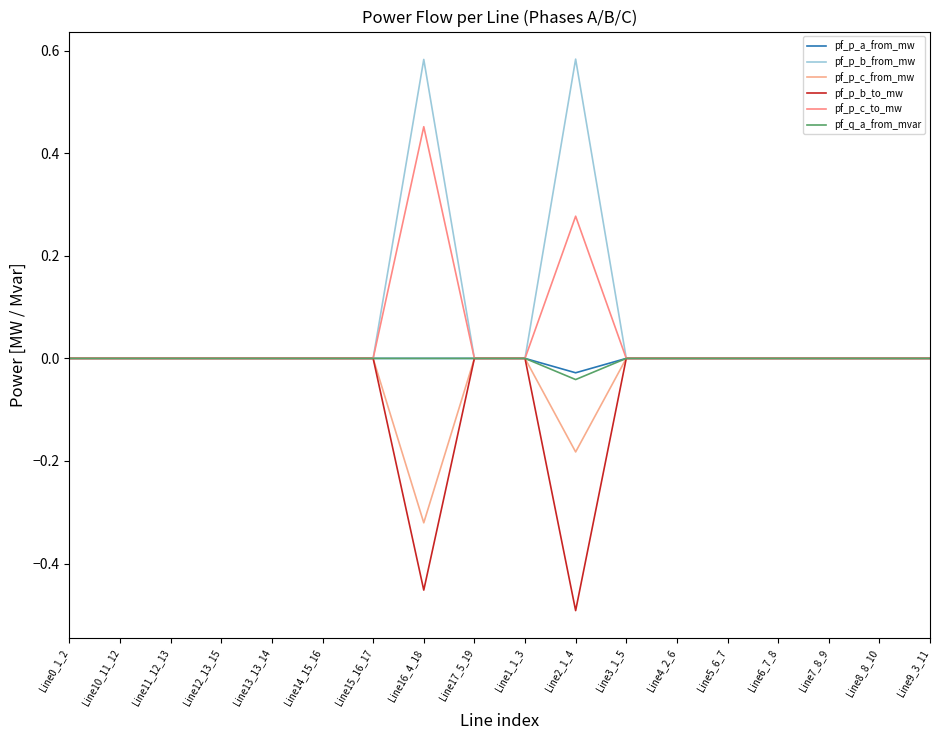

Reading left to right, list all the values displayed in this chart.

pf_p_a_from_mw: Line0_1_2=0.0	Line10_11_12=0.0	Line11_12_13=0.0	Line12_13_15=0.0	Line13_13_14=0.0	Line14_15_16=0.0	Line15_16_17=0.0	Line16_4_18=0.0	Line17_5_19=0.0	Line1_1_3=0.0	Line2_1_4=-0.0	Line3_1_5=0.0	Line4_2_6=0.0	Line5_6_7=0.0	Line6_7_8=0.0	Line7_8_9=0.0	Line8_8_10=0.0	Line9_3_11=0.0
pf_p_b_from_mw: Line0_1_2=-0.0	Line10_11_12=-0.0	Line11_12_13=-0.0	Line12_13_15=-0.0	Line13_13_14=-0.0	Line14_15_16=-0.0	Line15_16_17=-0.0	Line16_4_18=0.6	Line17_5_19=-0.0	Line1_1_3=-0.0	Line2_1_4=0.6	Line3_1_5=-0.0	Line4_2_6=-0.0	Line5_6_7=-0.0	Line6_7_8=-0.0	Line7_8_9=-0.0	Line8_8_10=-0.0	Line9_3_11=-0.0
pf_p_c_from_mw: Line0_1_2=-0.0	Line10_11_12=-0.0	Line11_12_13=-0.0	Line12_13_15=-0.0	Line13_13_14=-0.0	Line14_15_16=-0.0	Line15_16_17=-0.0	Line16_4_18=-0.3	Line17_5_19=-0.0	Line1_1_3=-0.0	Line2_1_4=-0.2	Line3_1_5=-0.0	Line4_2_6=-0.0	Line5_6_7=-0.0	Line6_7_8=-0.0	Line7_8_9=-0.0	Line8_8_10=-0.0	Line9_3_11=-0.0
pf_p_b_to_mw: Line0_1_2=0.0	Line10_11_12=0.0	Line11_12_13=0.0	Line12_13_15=0.0	Line13_13_14=0.0	Line14_15_16=0.0	Line15_16_17=0.0	Line16_4_18=-0.5	Line17_5_19=0.0	Line1_1_3=0.0	Line2_1_4=-0.5	Line3_1_5=0.0	Line4_2_6=0.0	Line5_6_7=0.0	Line6_7_8=0.0	Line7_8_9=0.0	Line8_8_10=0.0	Line9_3_11=0.0
pf_p_c_to_mw: Line0_1_2=0.0	Line10_11_12=0.0	Line11_12_13=0.0	Line12_13_15=0.0	Line13_13_14=0.0	Line14_15_16=0.0	Line15_16_17=0.0	Line16_4_18=0.5	Line17_5_19=0.0	Line1_1_3=0.0	Line2_1_4=0.3	Line3_1_5=0.0	Line4_2_6=0.0	Line5_6_7=0.0	Line6_7_8=0.0	Line7_8_9=0.0	Line8_8_10=0.0	Line9_3_11=0.0
pf_q_a_from_mvar: Line0_1_2=-0.0	Line10_11_12=-0.0	Line11_12_13=-0.0	Line12_13_15=-0.0	Line13_13_14=-0.0	Line14_15_16=-0.0	Line15_16_17=-0.0	Line16_4_18=-0.0	Line17_5_19=-0.0	Line1_1_3=-0.0	Line2_1_4=-0.0	Line3_1_5=-0.0	Line4_2_6=-0.0	Line5_6_7=-0.0	Line6_7_8=-0.0	Line7_8_9=-0.0	Line8_8_10=-0.0	Line9_3_11=-0.0